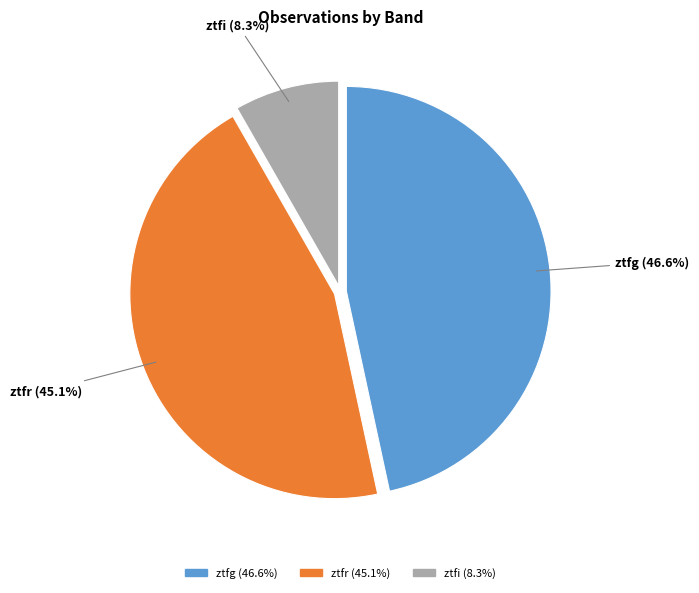

What percentage is the ztfg slice, to the nearest percent?

47%